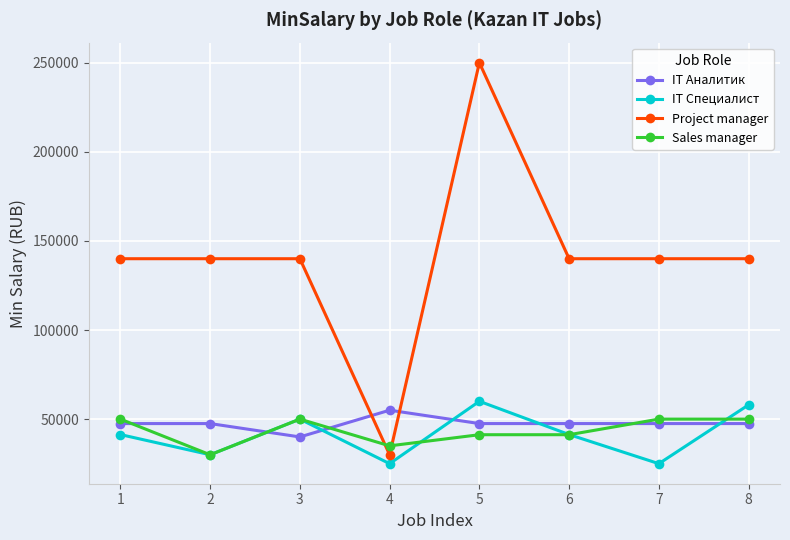

Which series has the largest range (max minus min)?

Project manager